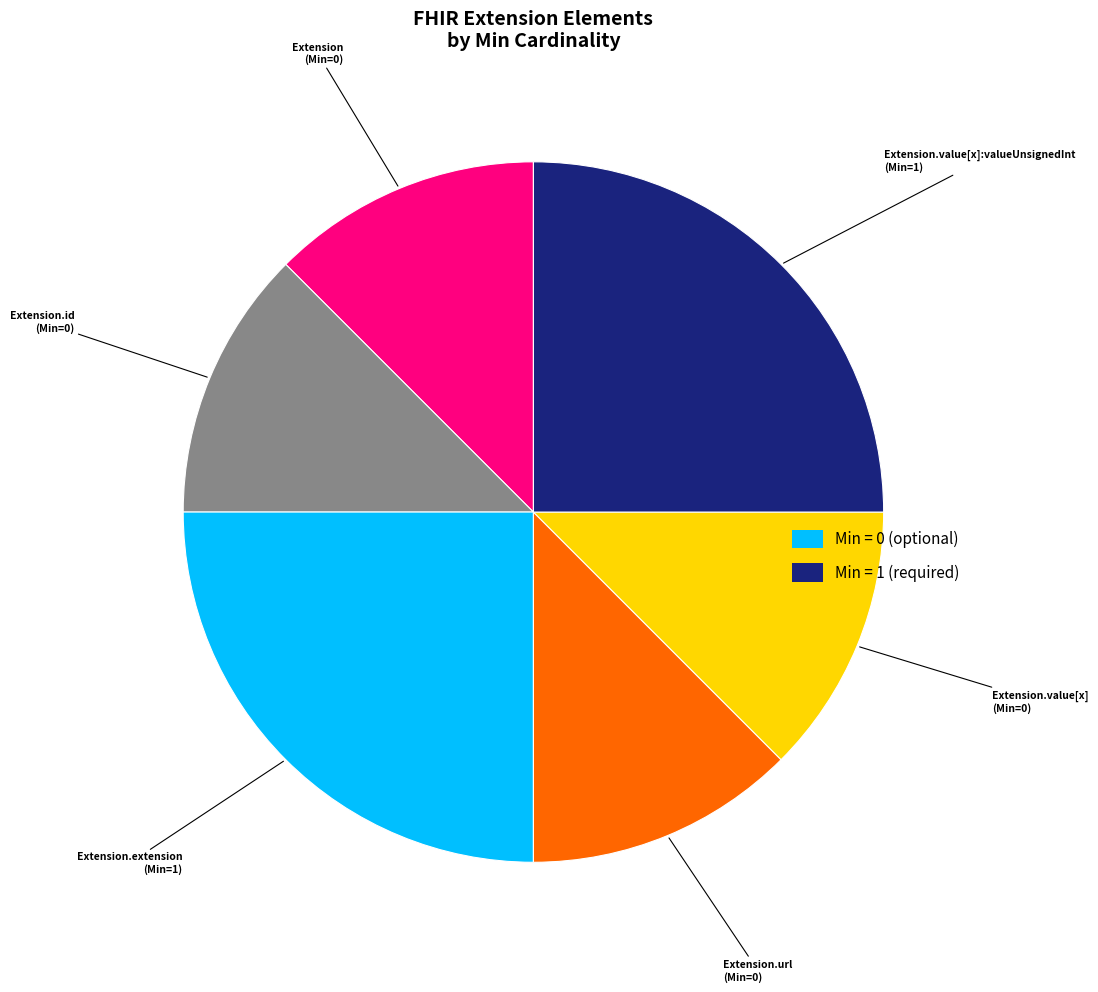

How many segments does this pie chart have?

6